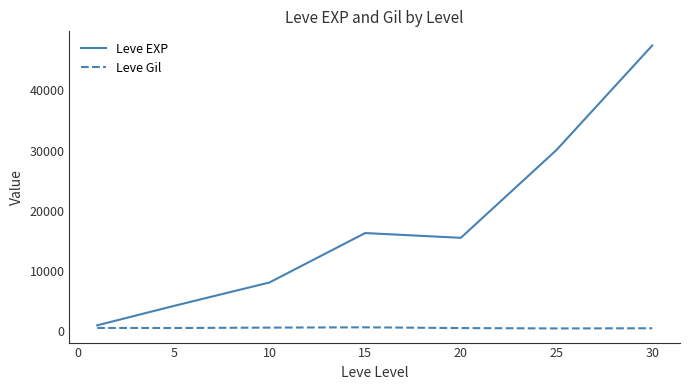

In Leve Gil, how many points are higher than both neighbors (excluding endpoints)?

1